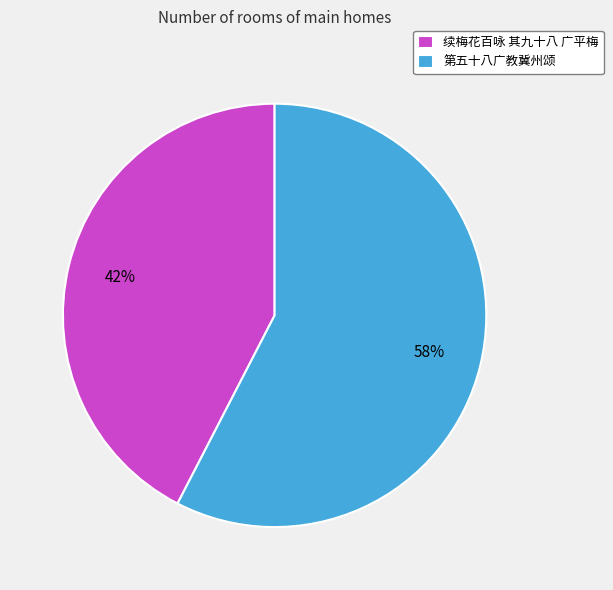

To the nearest percent, what is the combined percentage of 续梅花百咏 其九十八 广平梅 and 第五十八广教冀州颂?

100%